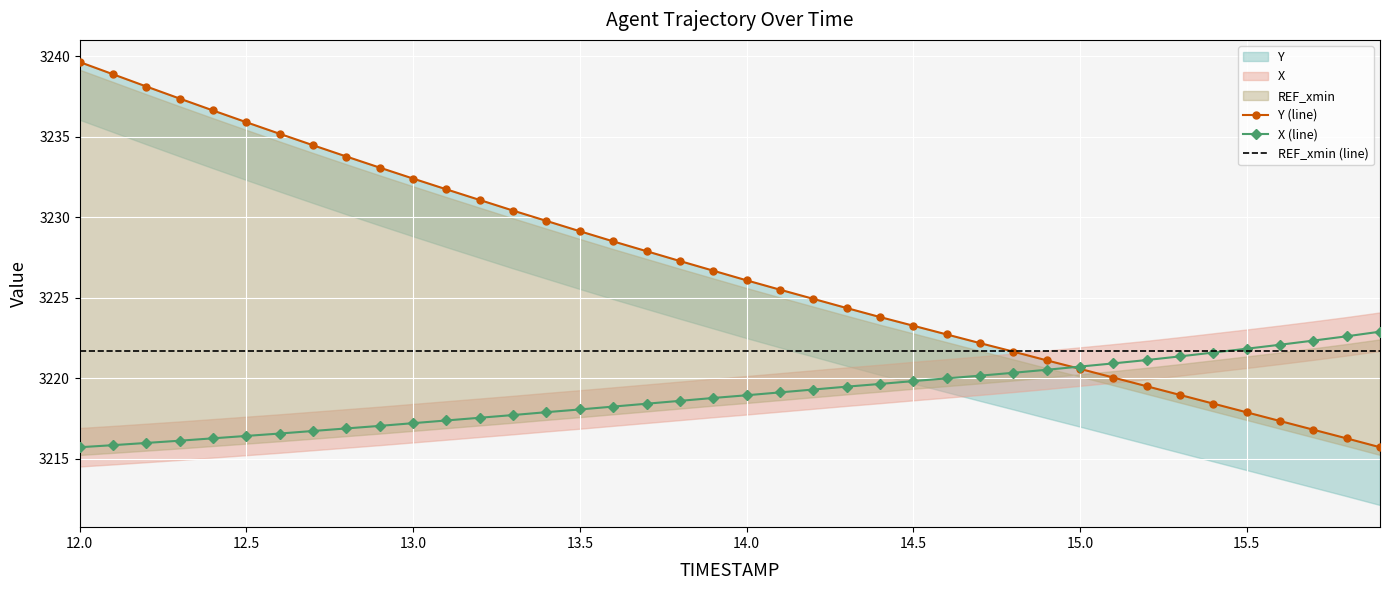

At which category is the sum across all series the highest?

12.0